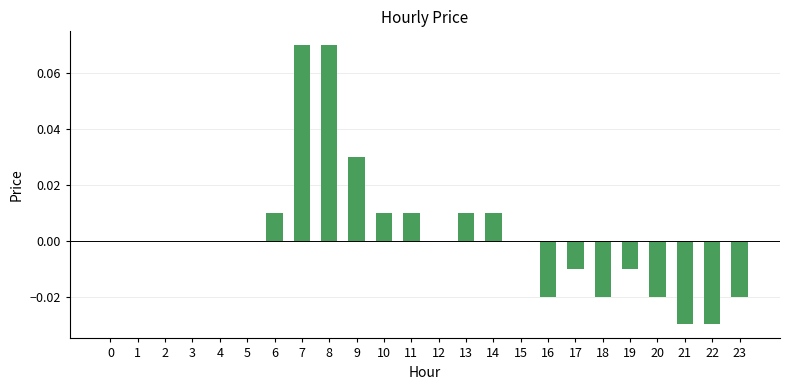

Is it true that the value at 15 is 0.1?

False